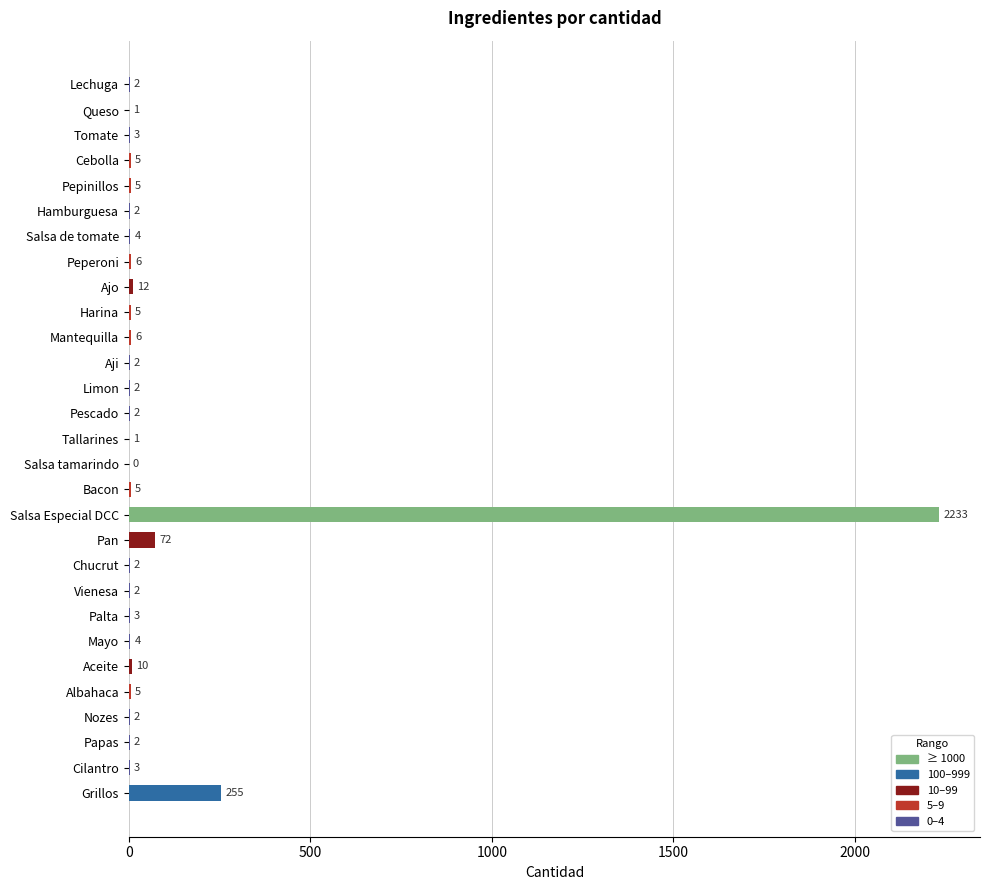

Reading top to bottom, extract all data points from this chart.

Lechuga=2	Queso=1	Tomate=3	Cebolla=5	Pepinillos=5	Hamburguesa=2	Salsa de tomate=4	Peperoni=6	Ajo=12	Harina=5	Mantequilla=6	Aji=2	Limon=2	Pescado=2	Tallarines=1	Salsa tamarindo=0	Bacon=5	Salsa Especial DCC=2233	Pan=72	Chucrut=2	Vienesa=2	Palta=3	Mayo=4	Aceite=10	Albahaca=5	Nozes=2	Papas=2	Cilantro=3	Grillos=255